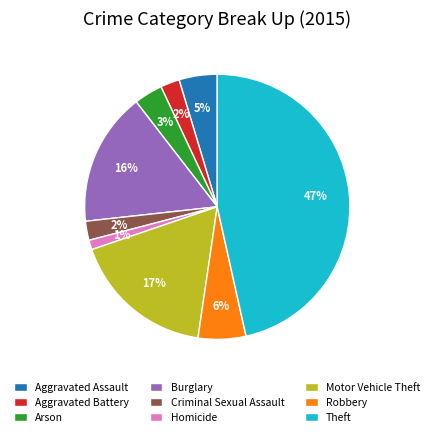

To the nearest percent, what is the combined percentage of Robbery and Motor Vehicle Theft?

23%